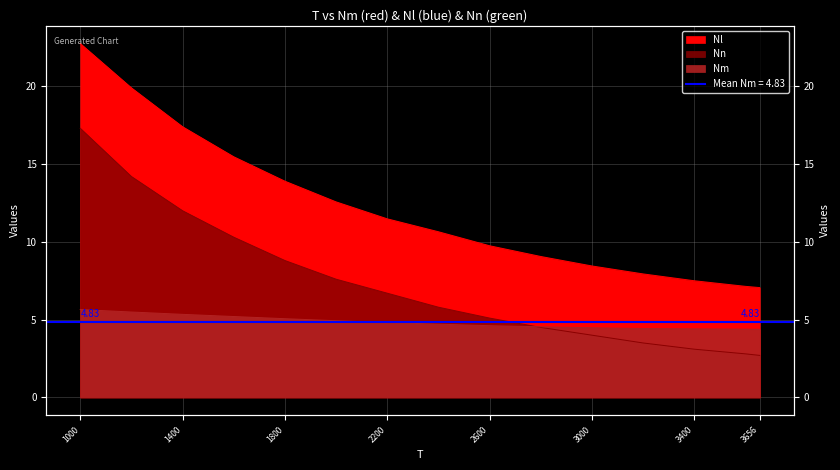

How many lines are shown in the chart?

3